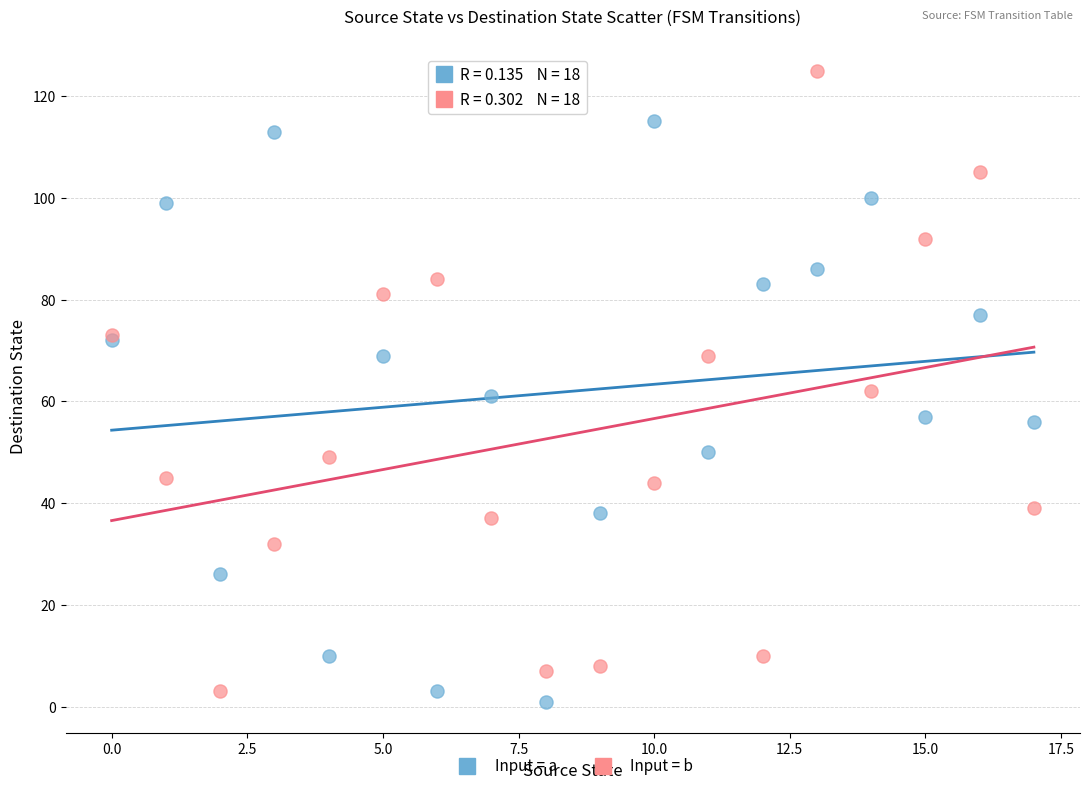

Which series reaches the maximum Y coordinate?

Input = b